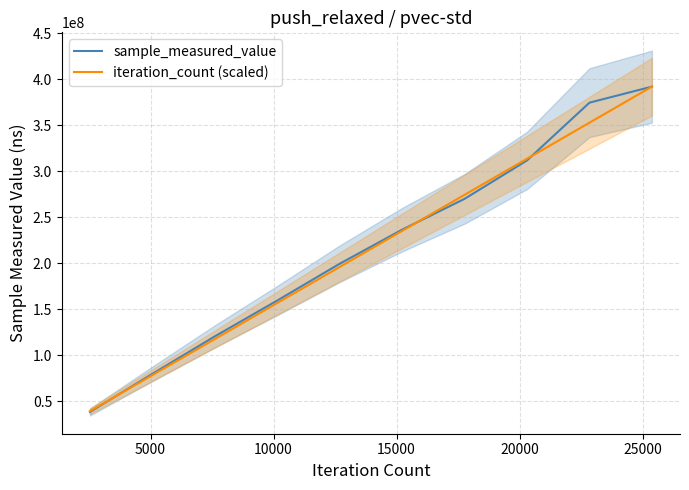

Count the sample_measured_value values in the range 120488022 to 311685470.

6